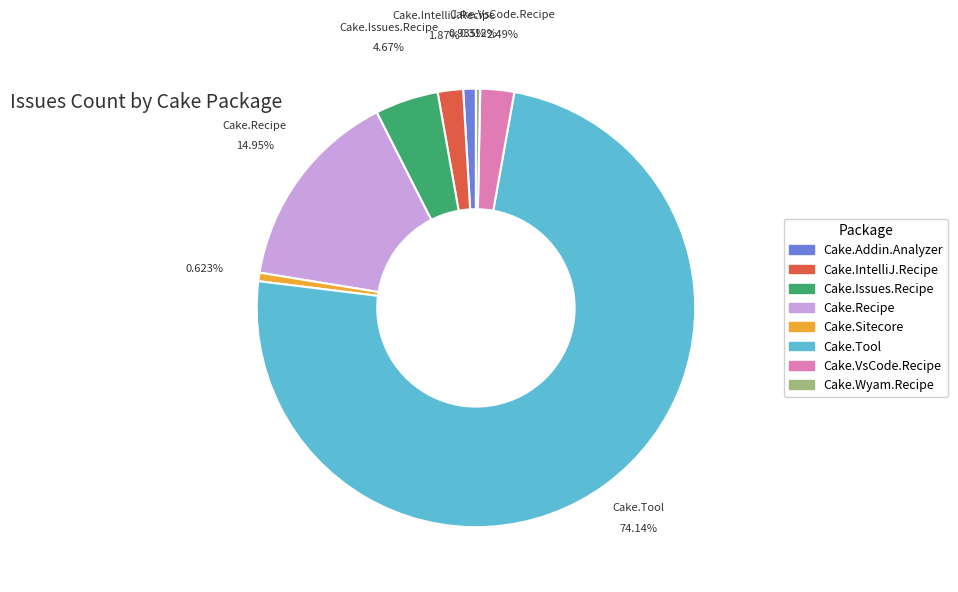

Does Cake.Tool represent more than half of the total?

Yes